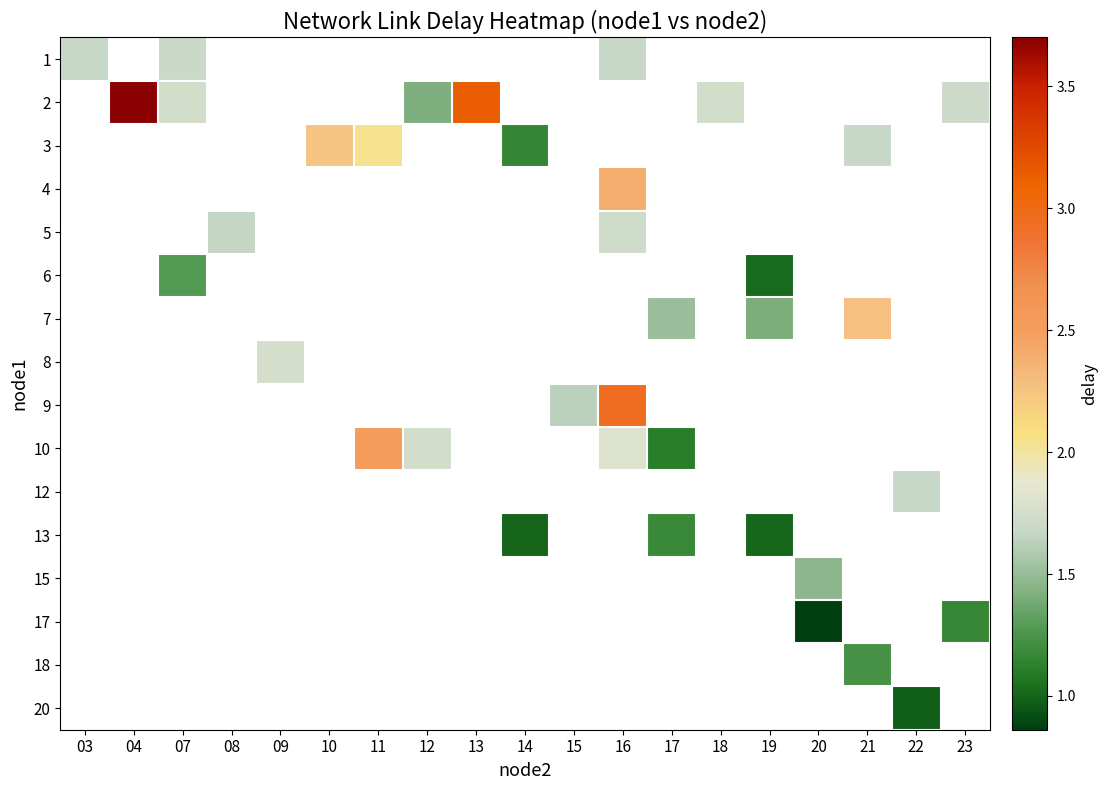

True or false: 3 has a value of 3.8 at 10.

False